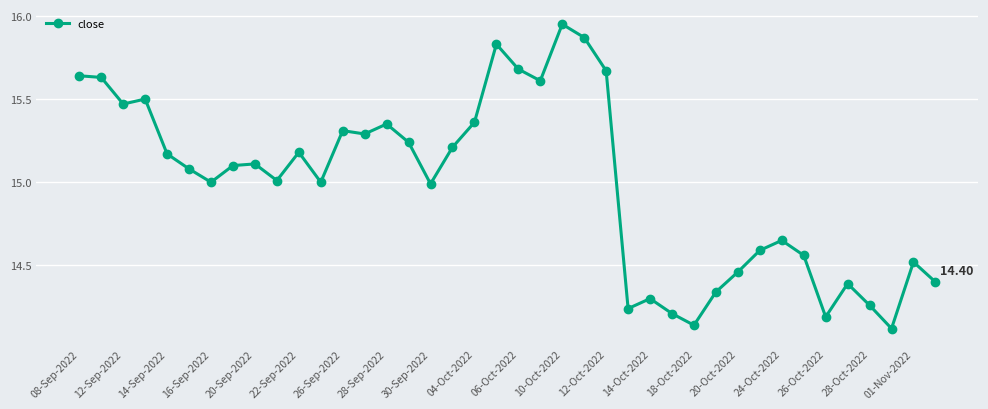

What is the difference between the maximum and minimum values?

1.8